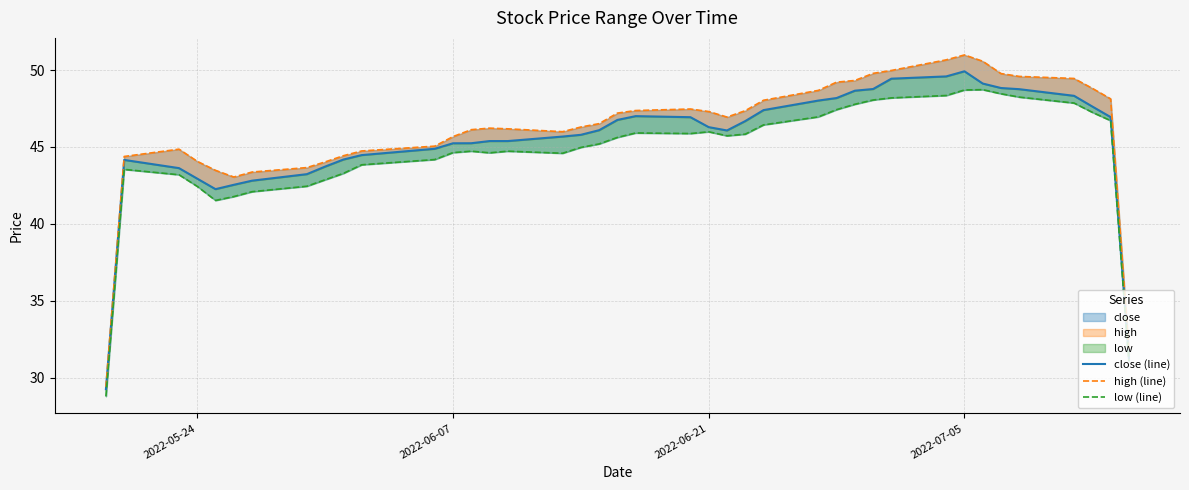

The close (line) series shows 41.1 at 39. True or false?

False